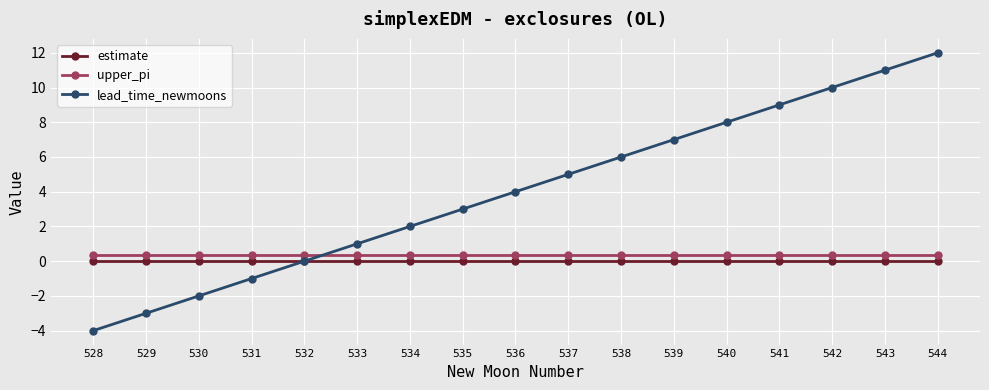

Is the value of lead_time_newmoons at 539 greater than the value of upper_pi at 544?

Yes